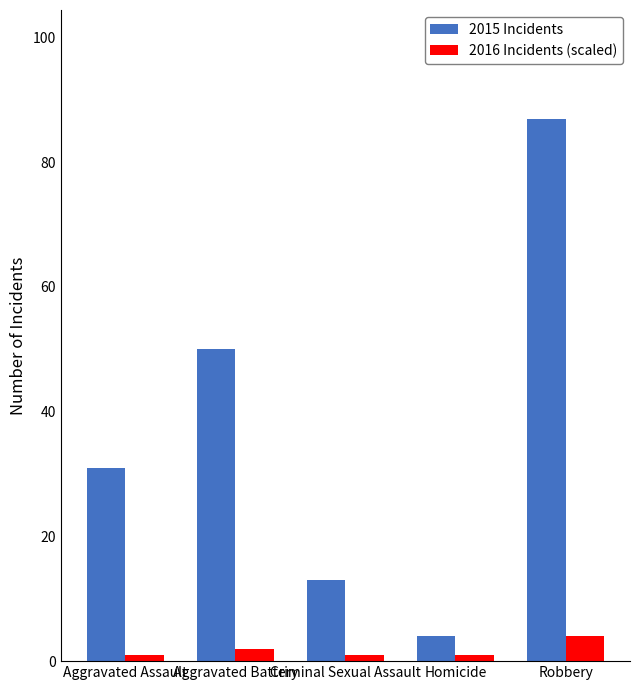

What are all the series names shown in the legend?

2015 Incidents, 2016 Incidents (scaled)